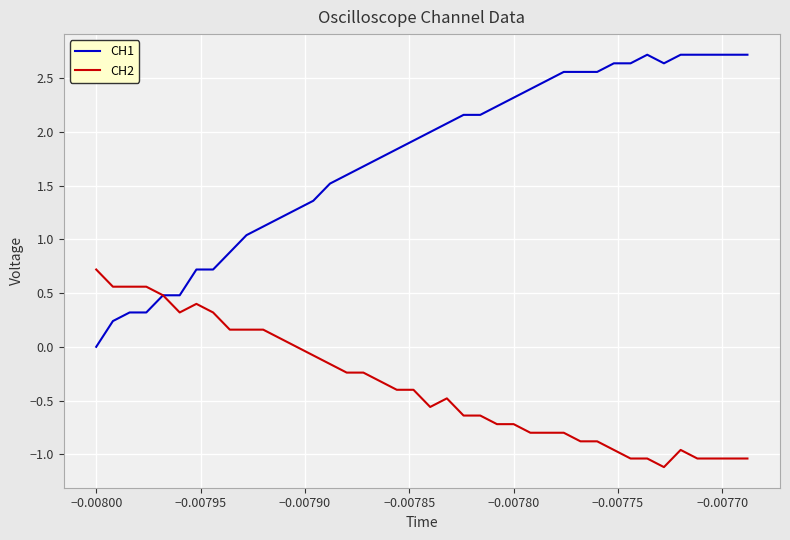

What is the smallest value displayed?

-1.1